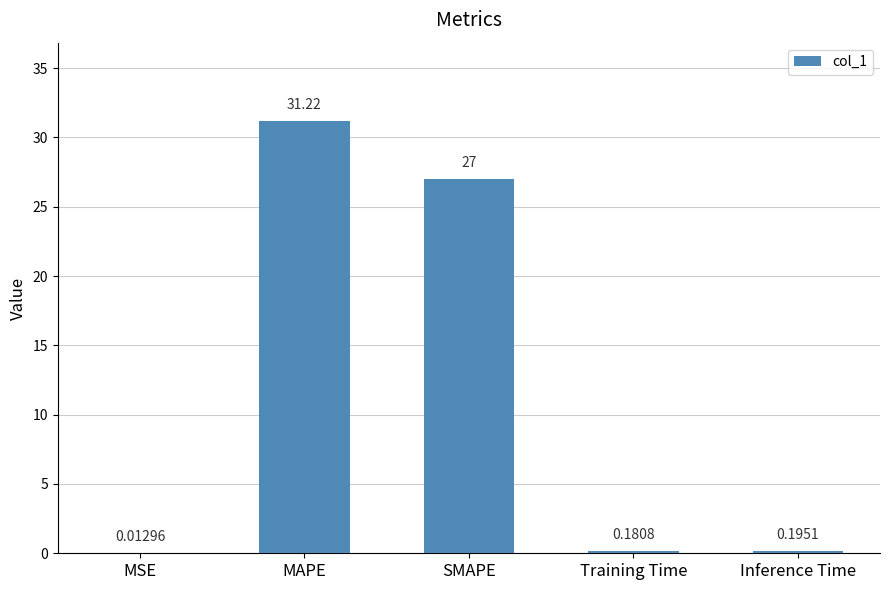

Between MSE and Training Time, which is larger?

Training Time